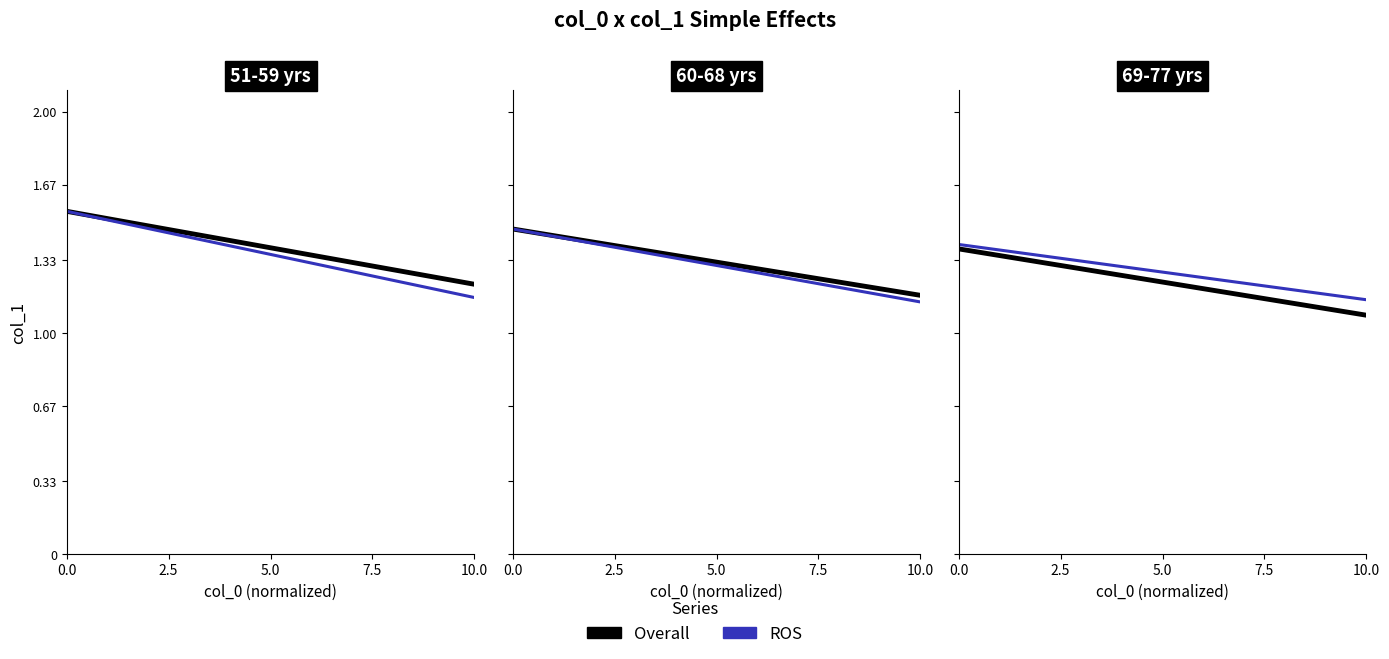

True or false: ROS and Overall intersect in this chart.

False